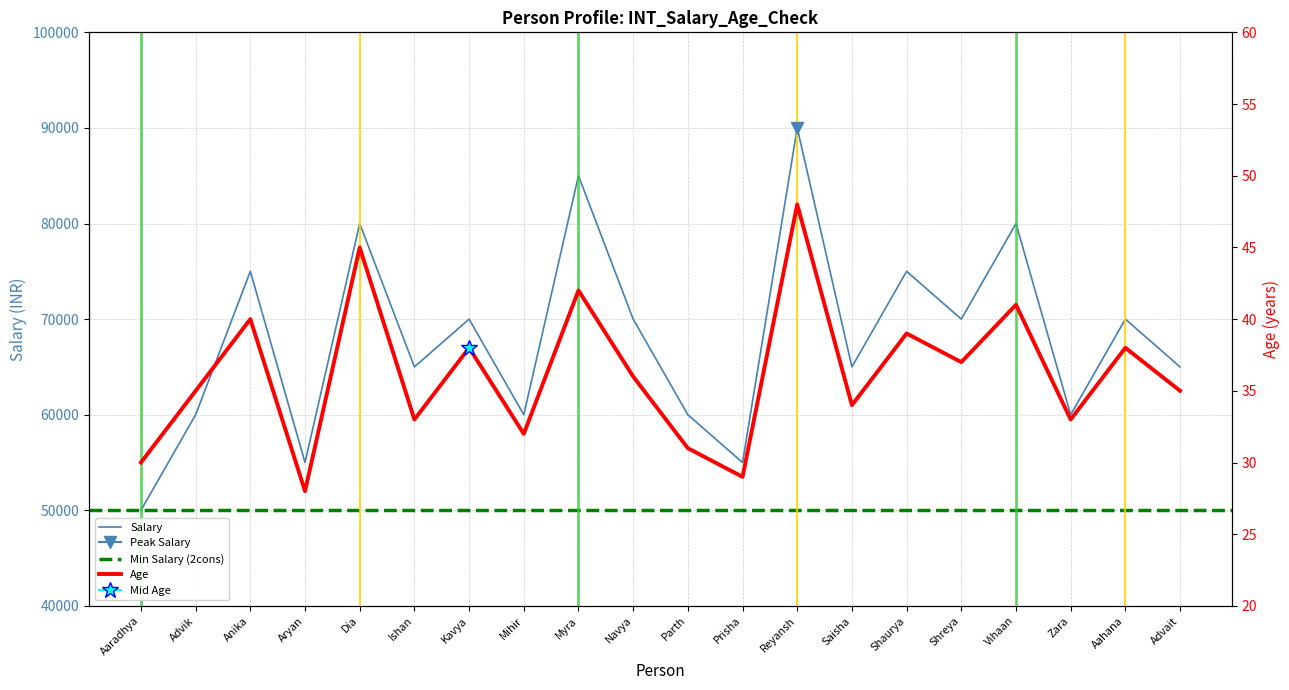

What is the value of the Salary point at the 20th from the left?

65000